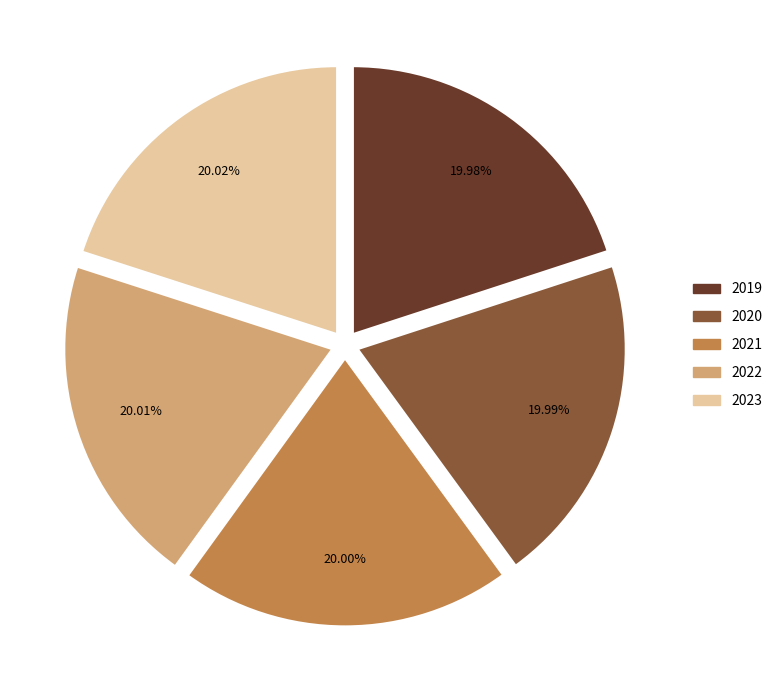

Does 2023 account for over 50% of the chart?

No